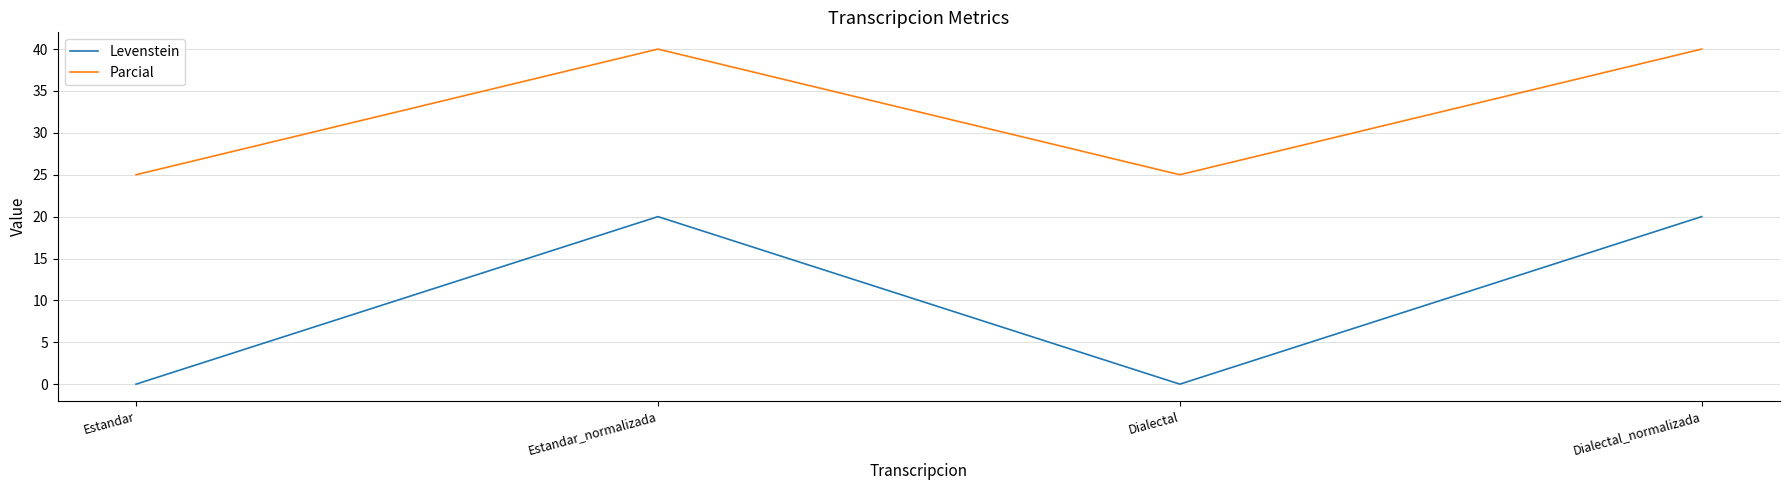

Rank the series at Dialectal_normalizada from highest to lowest value.

Parcial, Levenstein